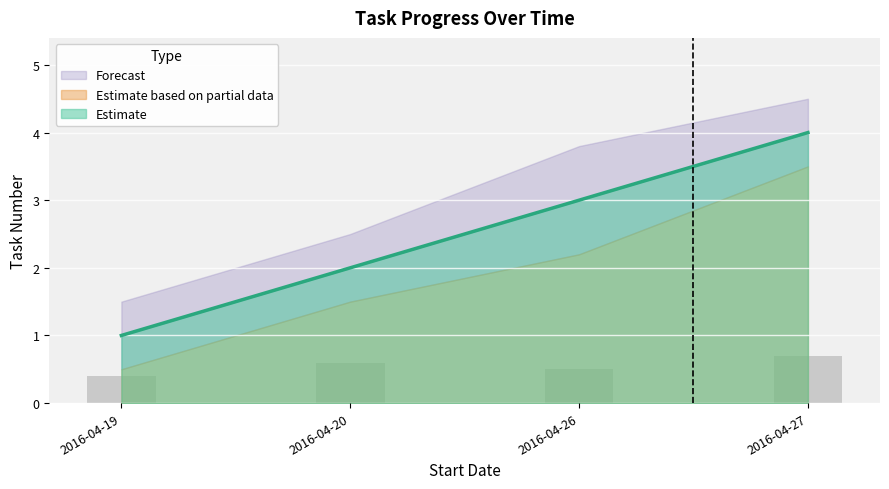

Rank the categories by Cumulative Tasks value from lowest to highest.

2016-04-19, 2016-04-20, 2016-04-26, 2016-04-27